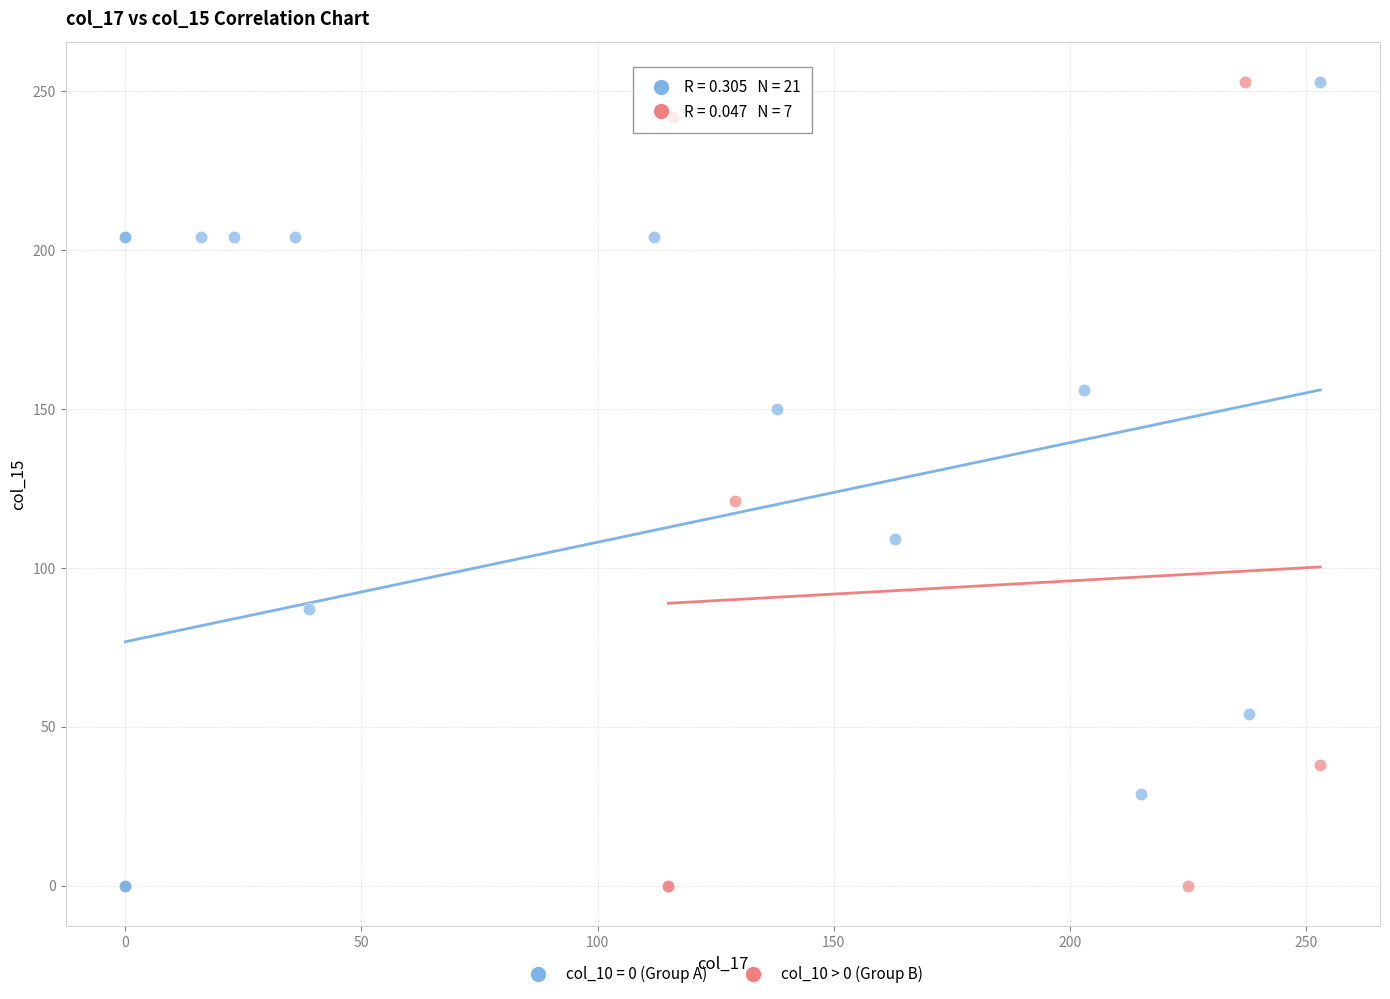

What are all the series names shown in the legend?

col_10 = 0 (Group A), col_10 > 0 (Group B)